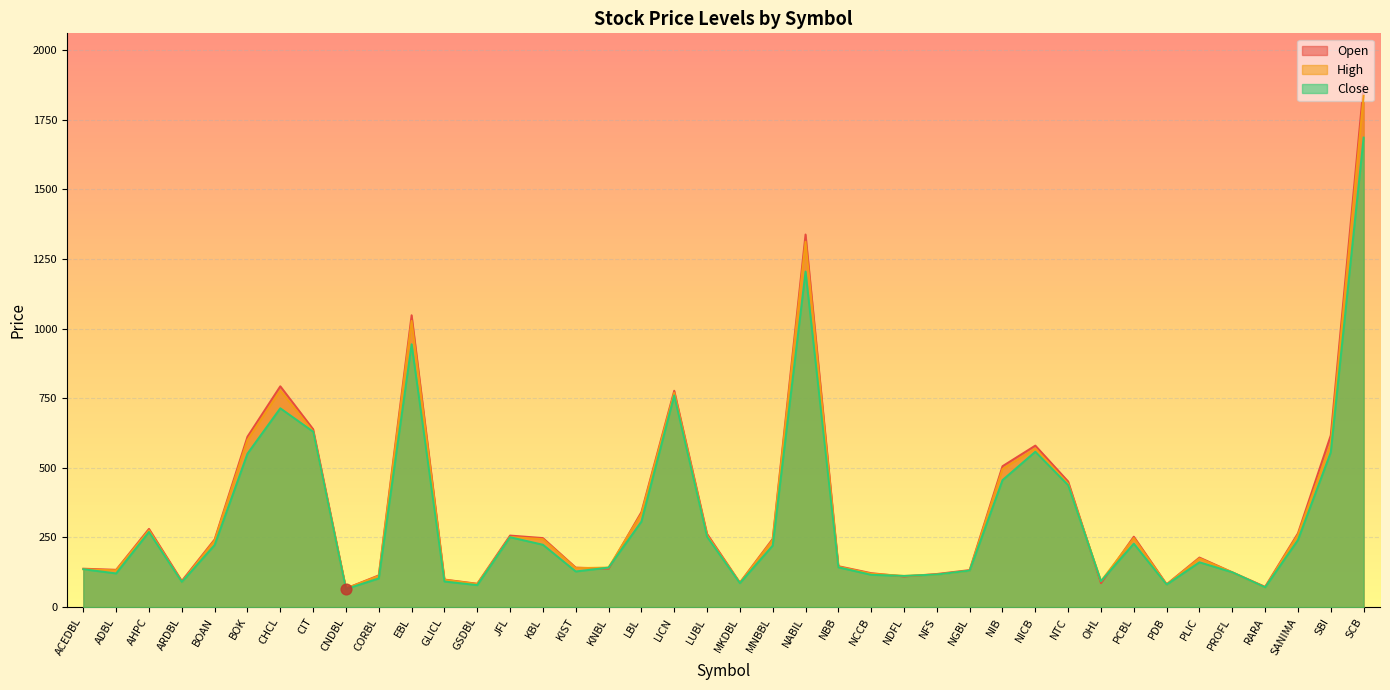

What is the total value across all series at NCCB?

358